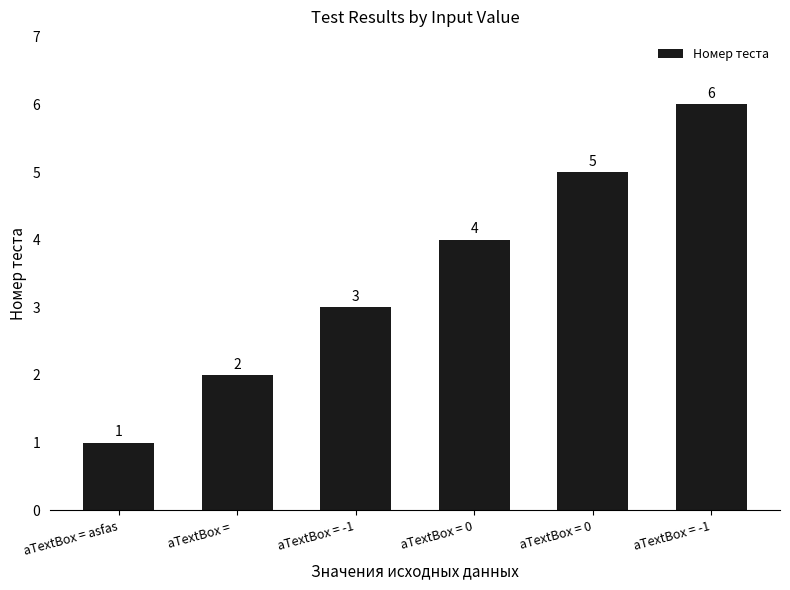

What is the ratio of the value at aTextBox = -1 to the value at aTextBox = 0?

1.2